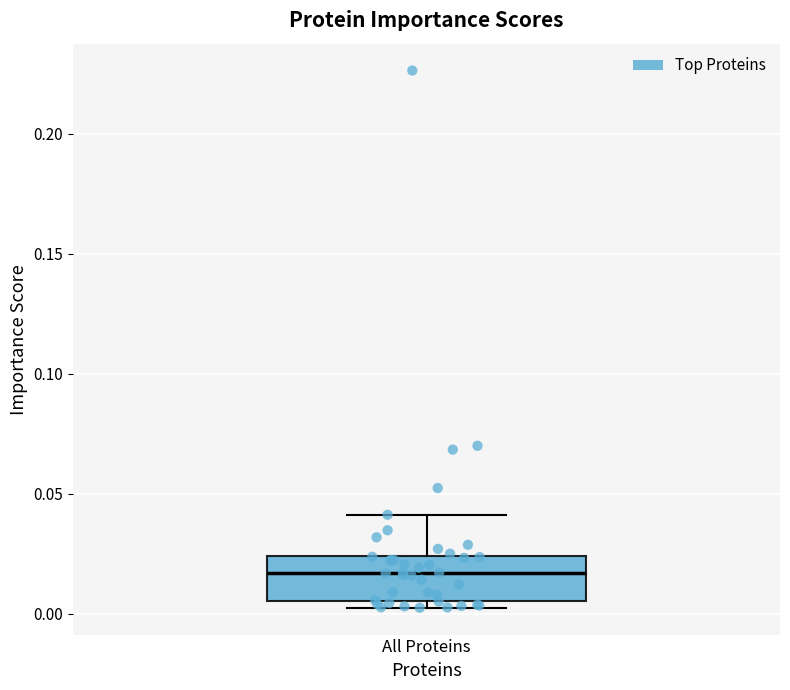

Read this box plot against the y-axis: the position of the median line, the range covered by the box, and the ends of both whiskers. The values are not printed on the chart, so give them approximately, as read against the axis.

median 0.015, box 0.005 to 0.025, whiskers 0.000 to 0.040